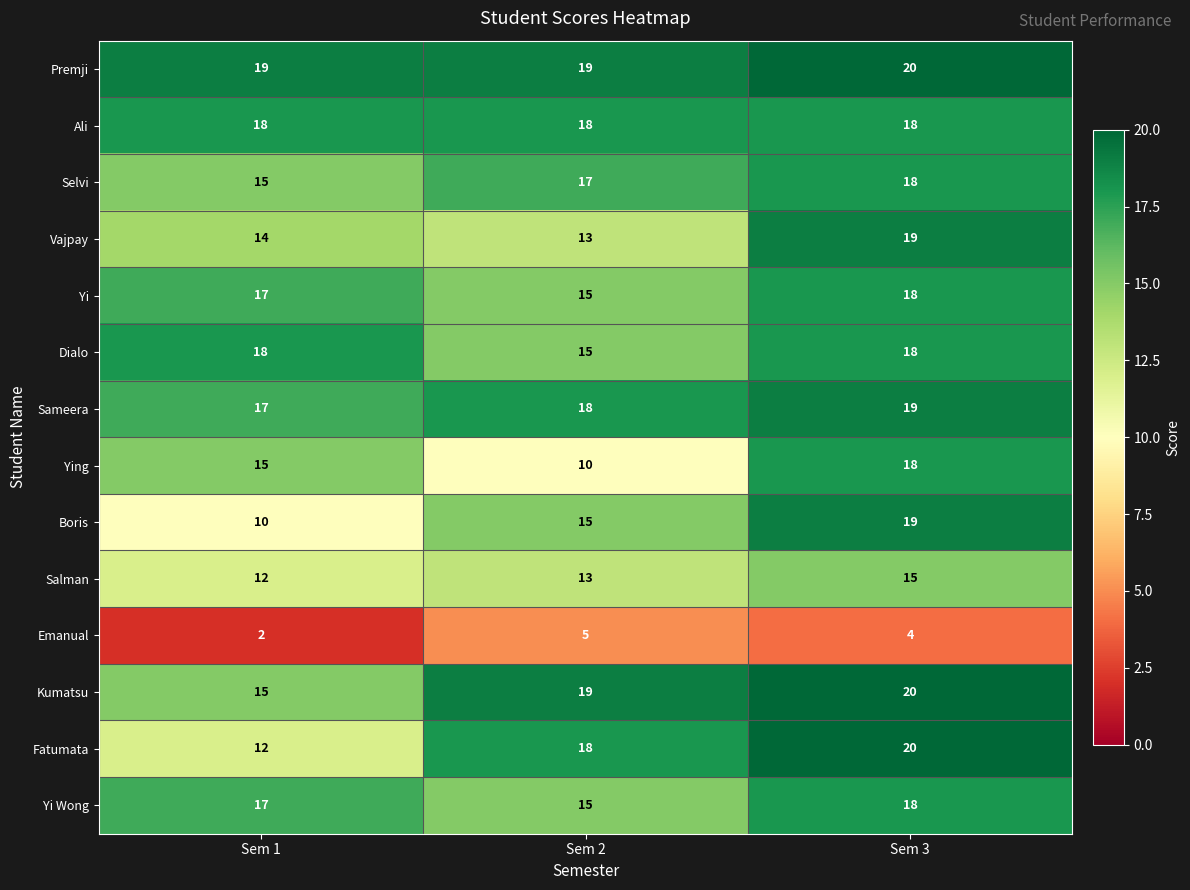

The value of Fatumata at Sem 2 is 27. True or false?

False